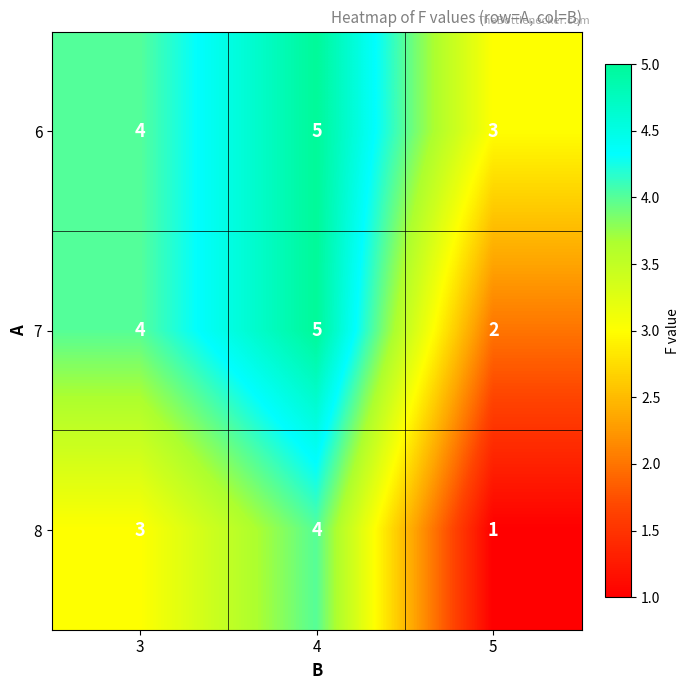

What is the greatest value displayed?

5